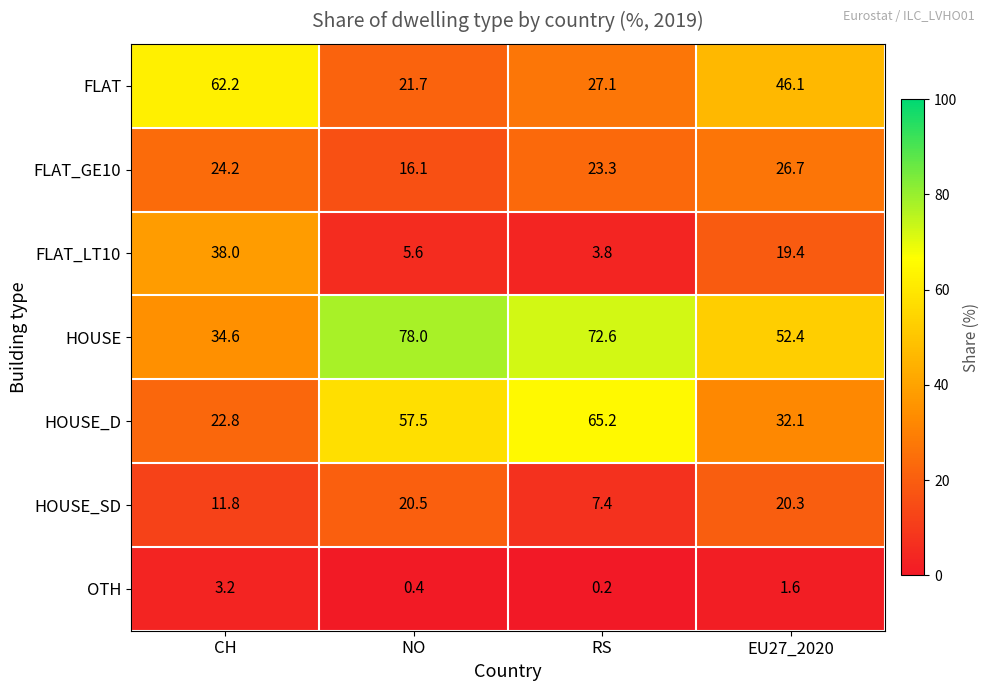

Where does the HOUSE_D series first go above 57?

NO